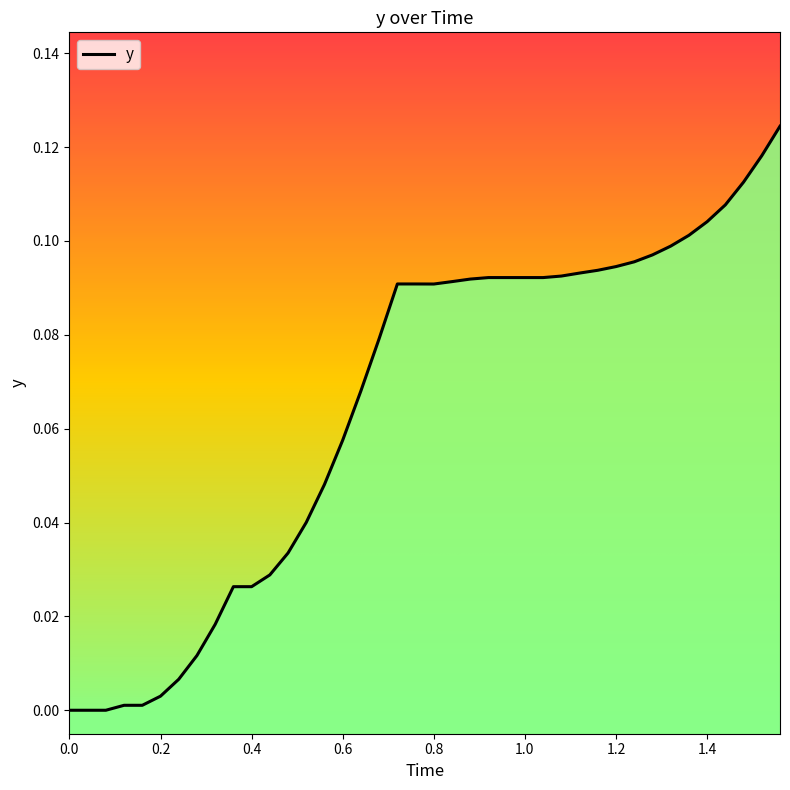

What is the greatest value displayed?

0.1